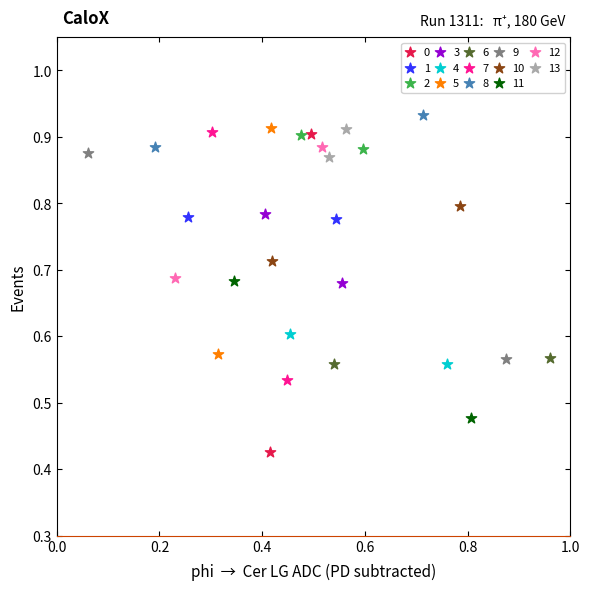

What are all the series names shown in the legend?

0, 1, 2, 3, 4, 5, 6, 7, 8, 9, 10, 11, 12, 13